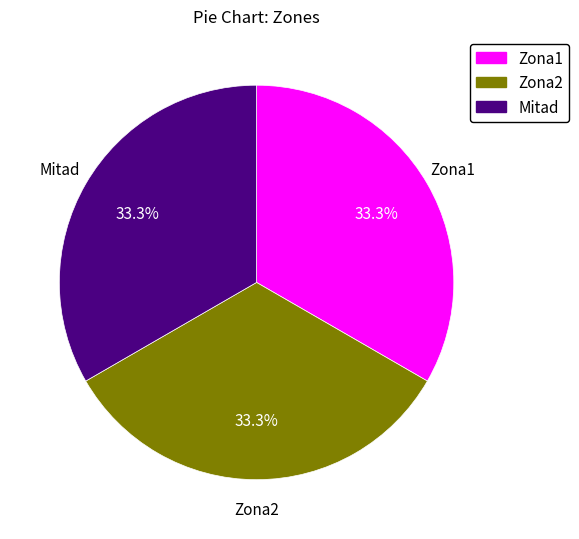

Is there a majority slice in this chart?

No